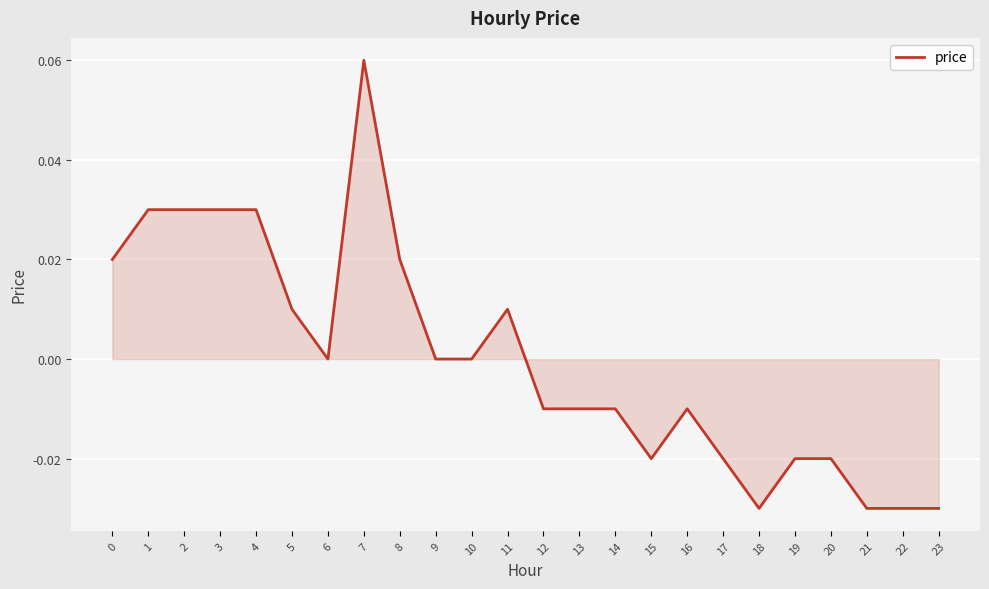

The value at 8 is 0.0. True or false?

True